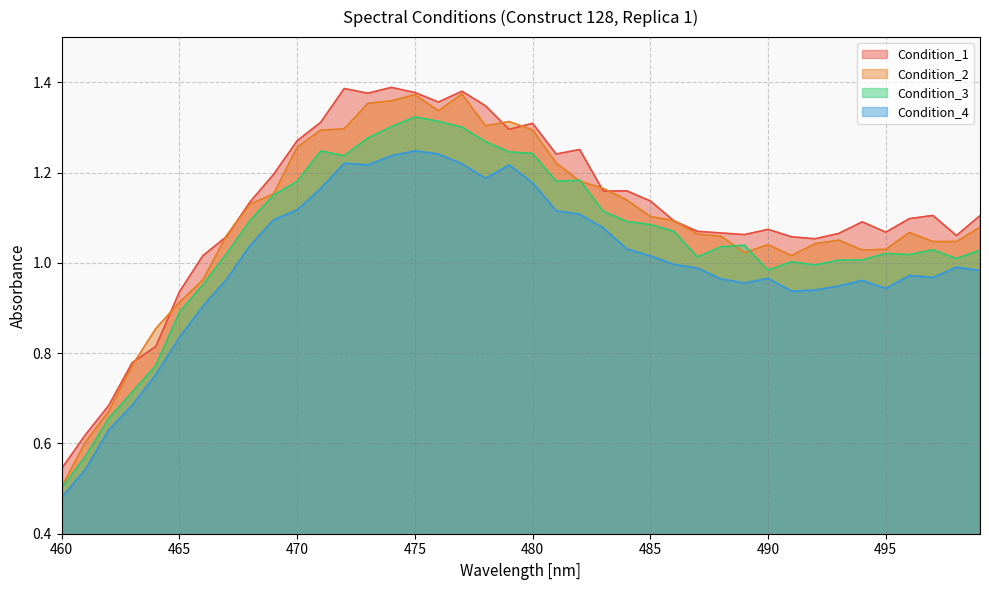

How many categories are shown in the chart?

40